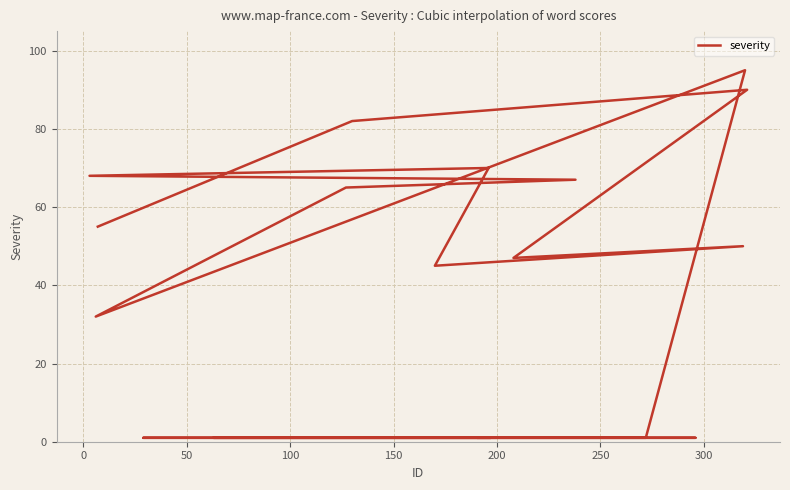

Is this an area chart (filled region under the line)?

No